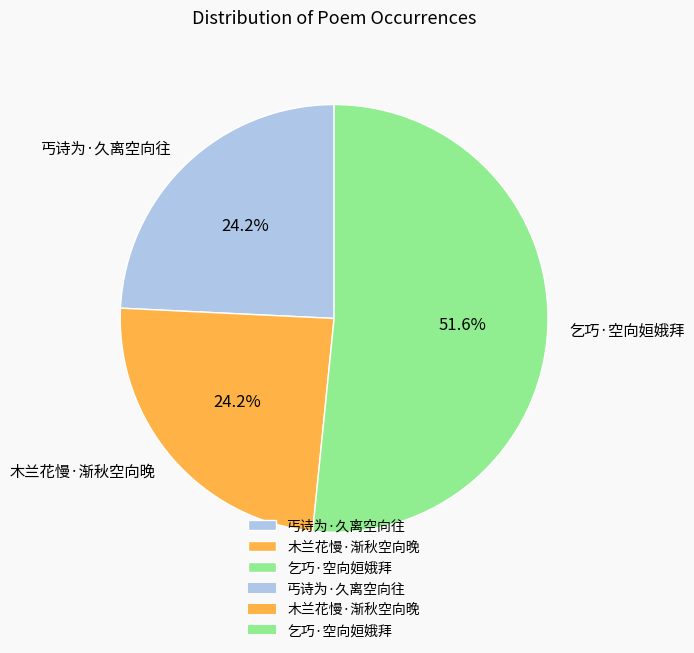

To the nearest percent, what is the difference between the 乞巧·空向姮娥拜 and 丐诗为·久离空向往 slice percentages?

27%